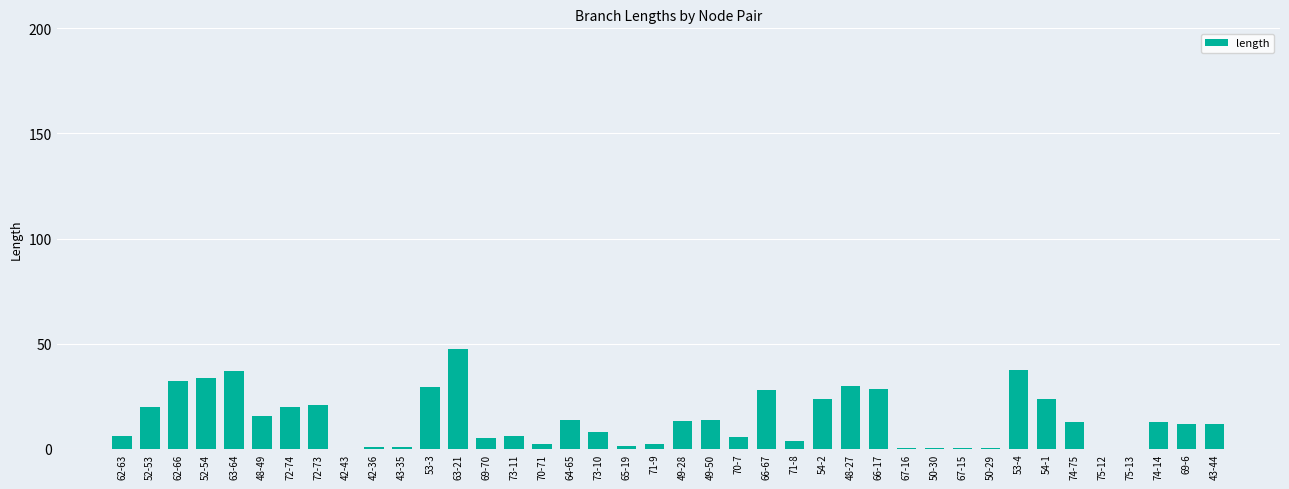

What is the maximum value shown in the chart?

47.3